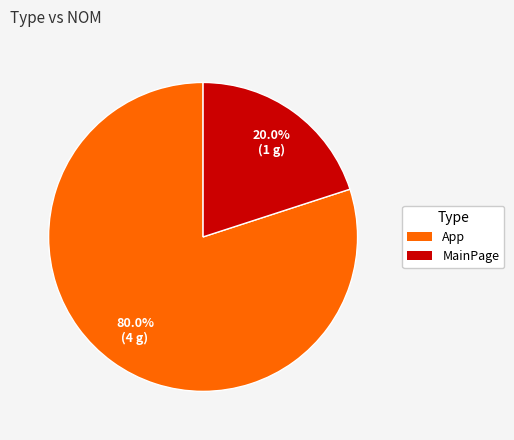

To the nearest percent, what is the average slice percentage?

50%